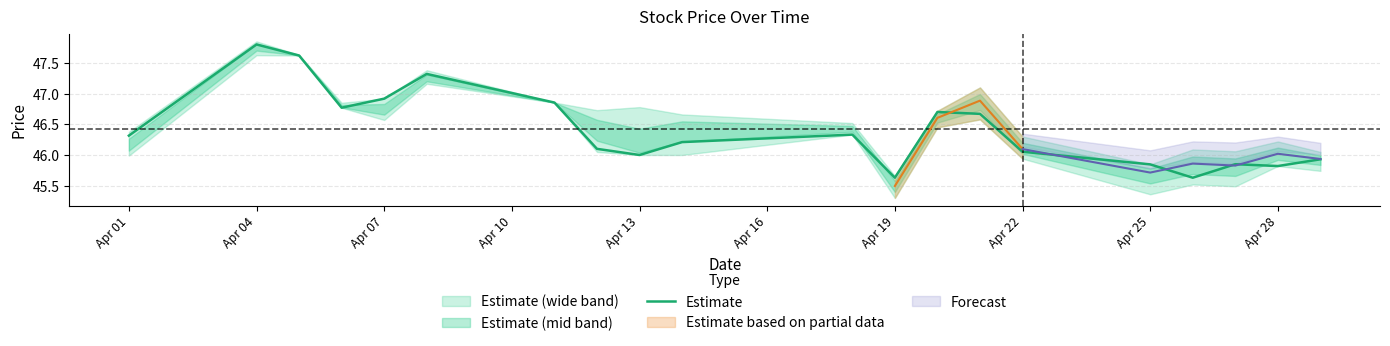

Is it true that the value at Apr 01 is 46.3?

True